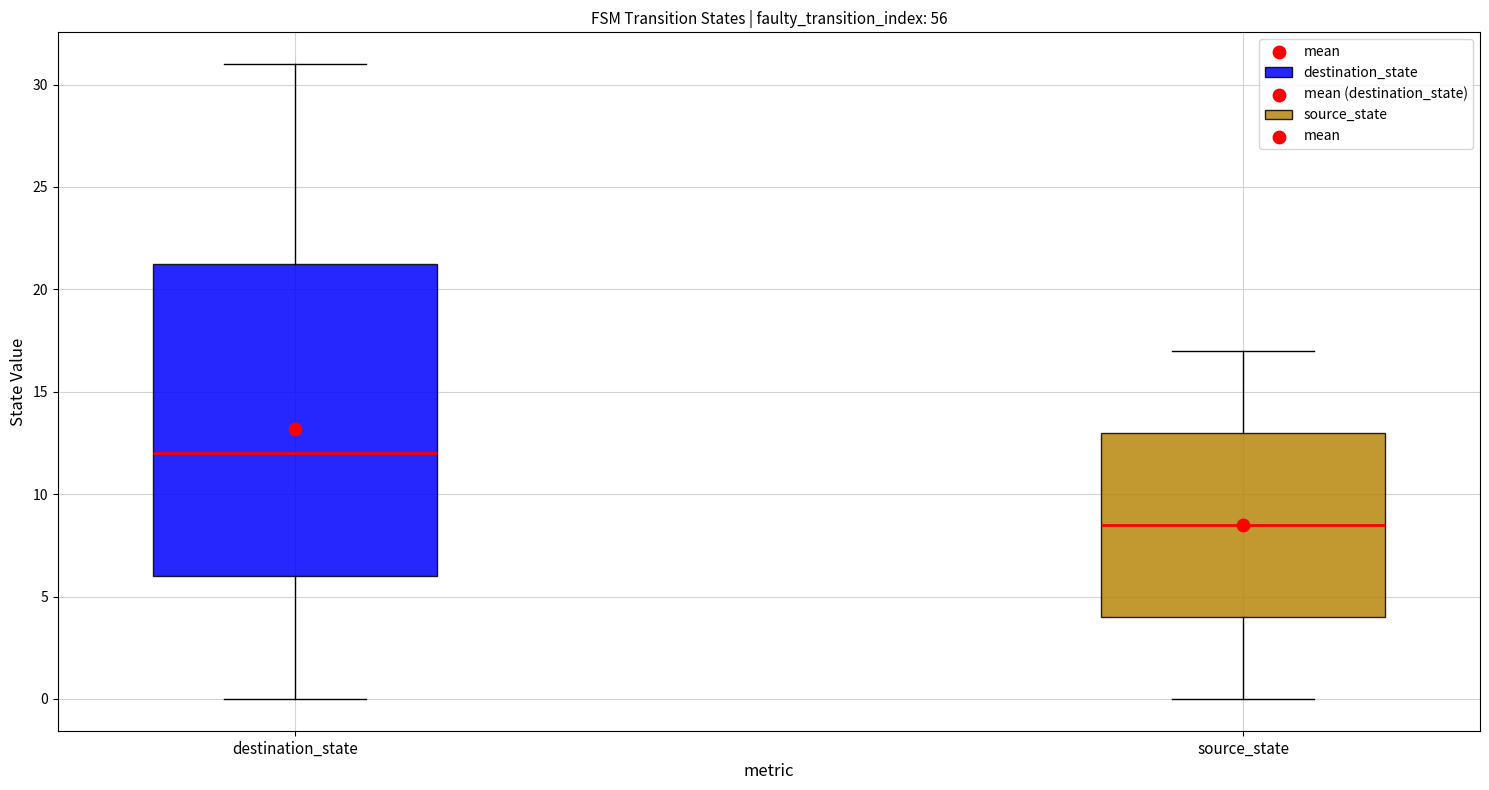

Reading left to right, transcribe this box plot: for each box, give where its median line is, the range the box spans, and where its two whiskers end, as read against the y-axis. The values are not printed on the chart, so give them approximately, as read against the axis.

destination_state: median 12.0, box 6.0 to 21.5, whiskers 0.0 to 31.0
source_state: median 8.5, box 4.0 to 13.0, whiskers 0.0 to 17.0